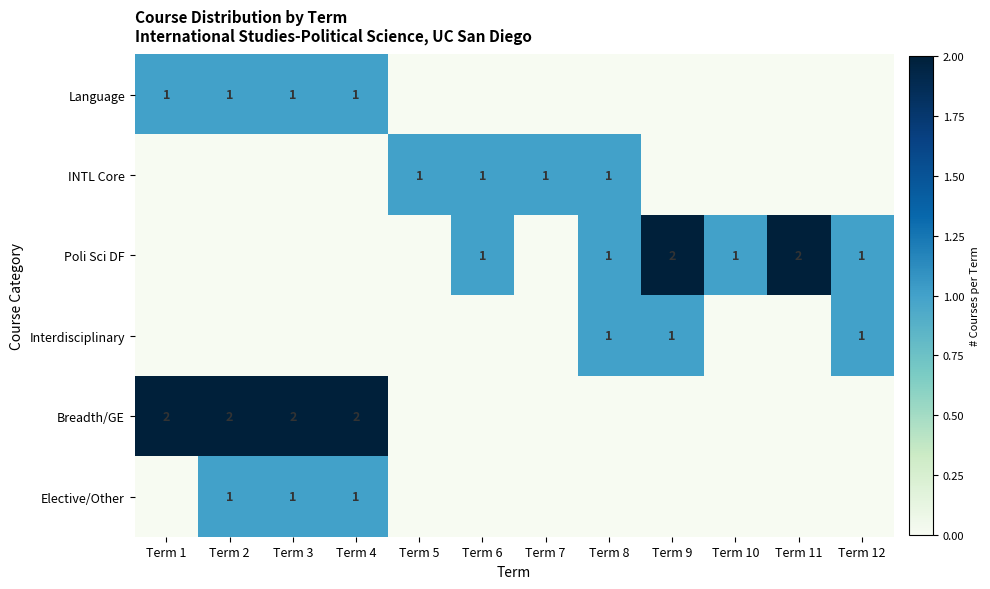

True or false: Elective/Other has a value of 2 at Term 3.

False